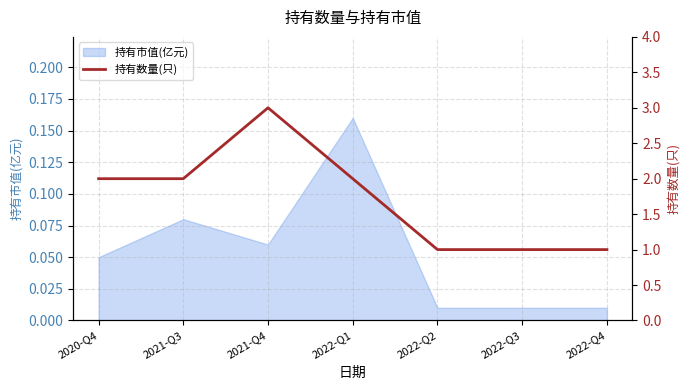

What is the label of the 2nd point from the right?

2022-Q3